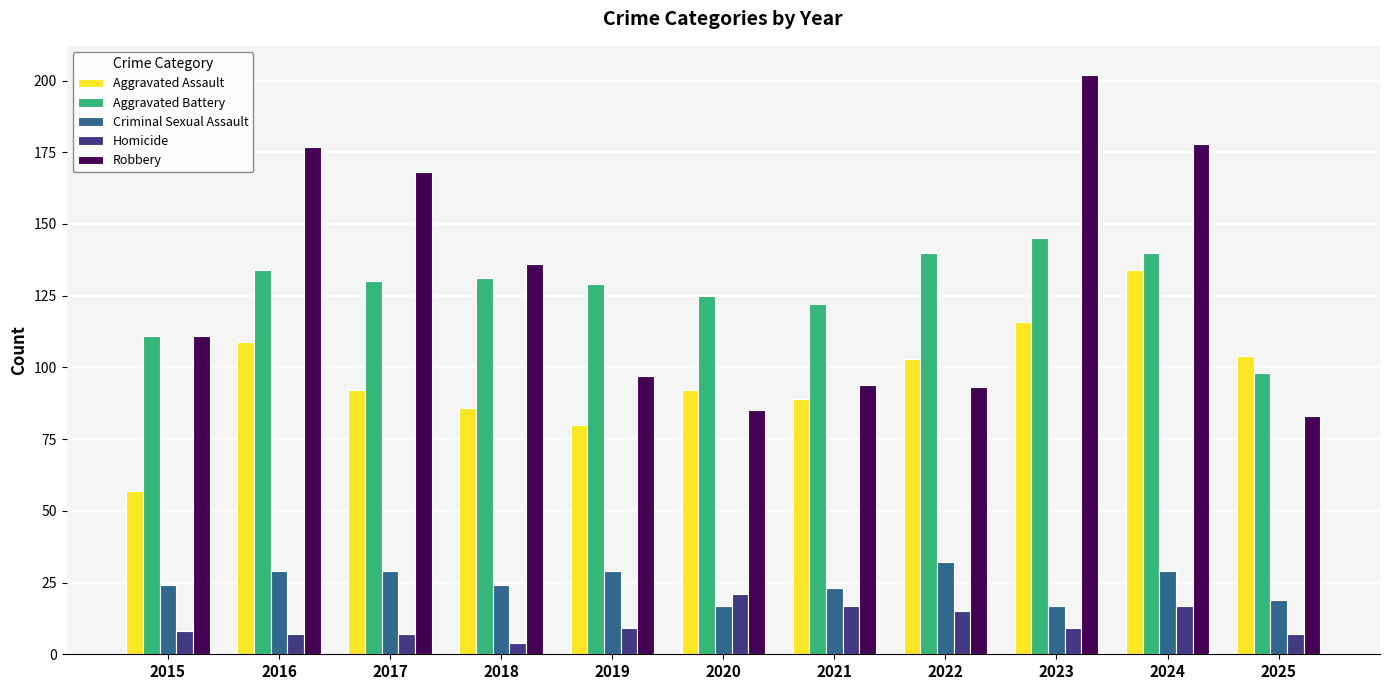

Which series has the largest range (max minus min)?

Robbery